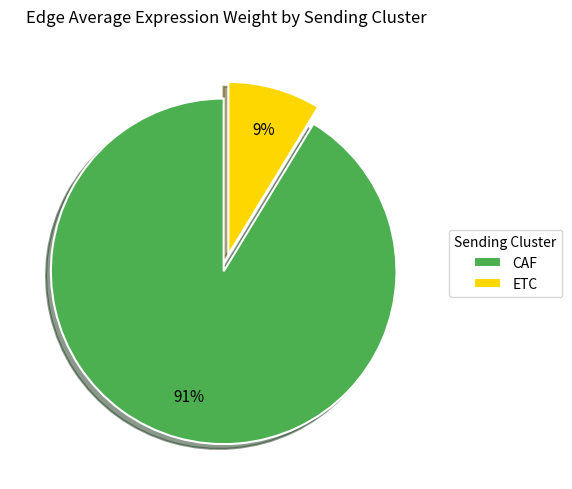

True or false: CAF accounts for 91% of the total.

True